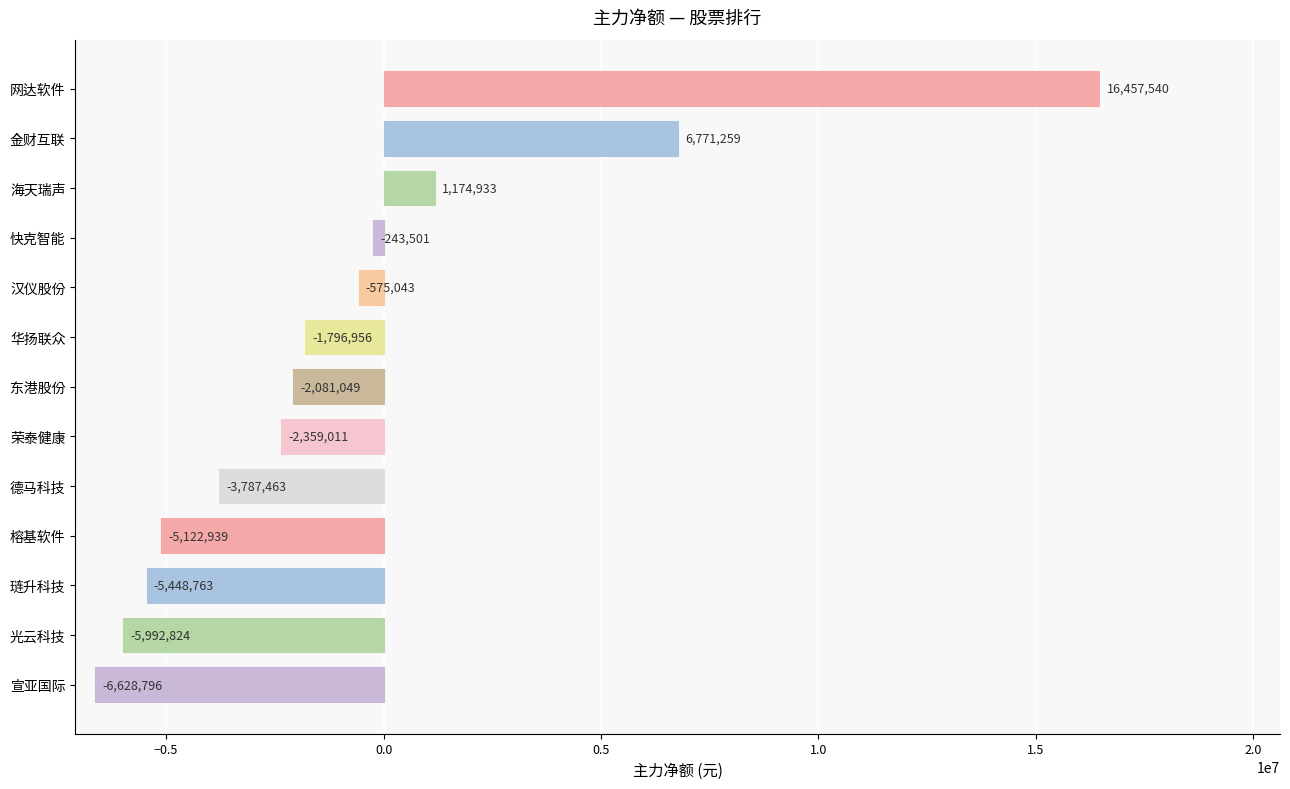

Which has a higher value, 宣亚国际 or 榕基软件?

榕基软件